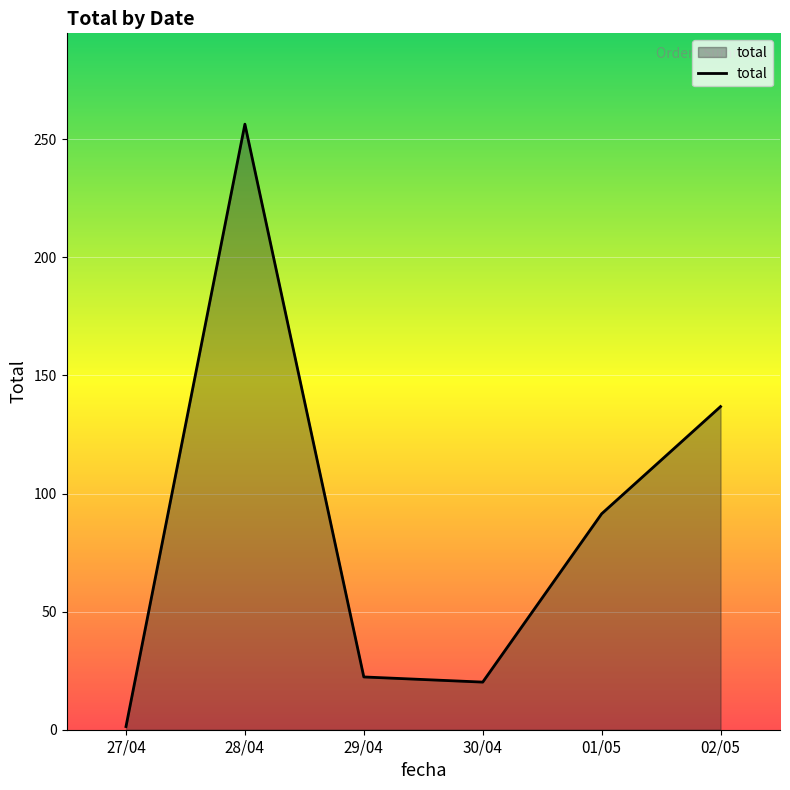

The value at 28/04 is 138.2. True or false?

False